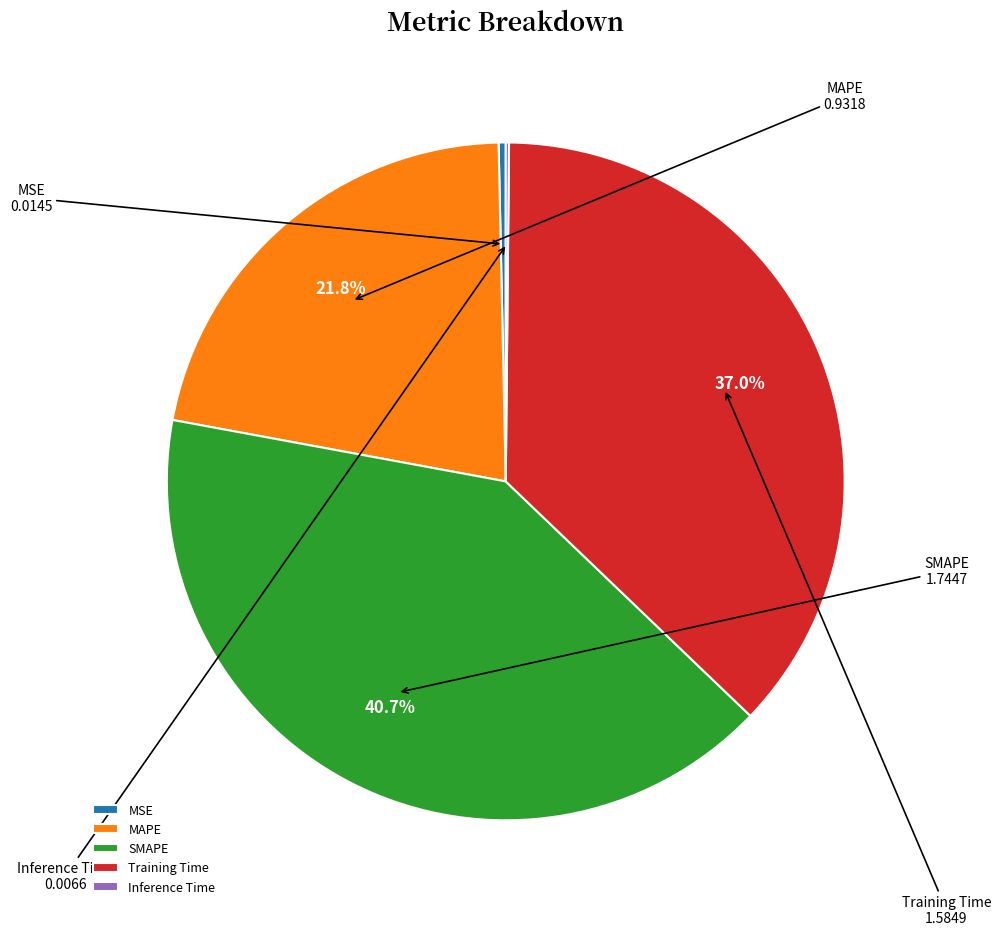

What is the largest slice in the pie chart?

SMAPE